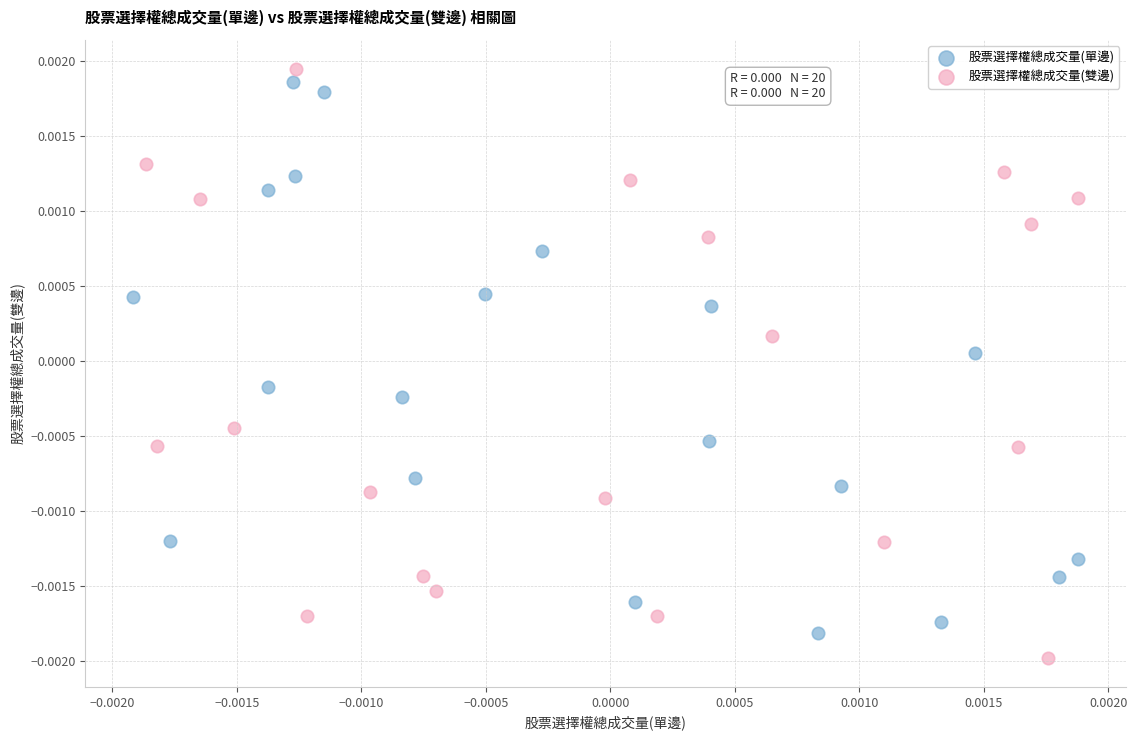

Which series contains the highest Y value?

股票選擇權總成交量(雙邊)